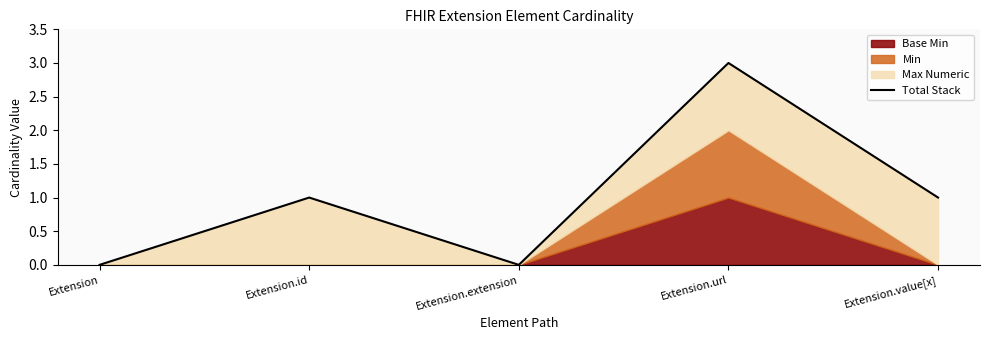

What position from the right is Extension.extension?

3